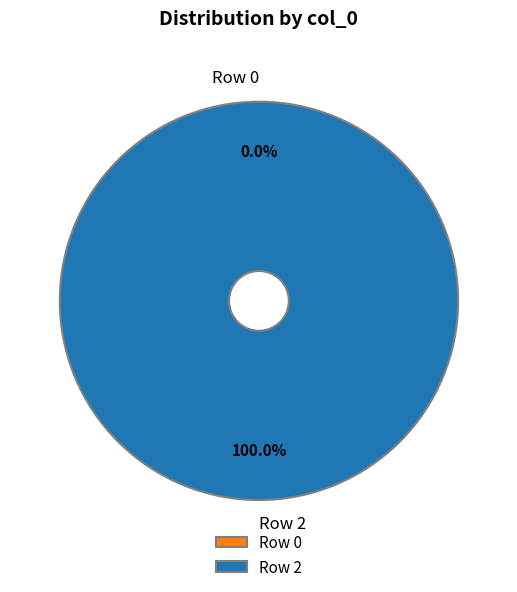

What percentage is NOT represented by Row 0?

100.0%